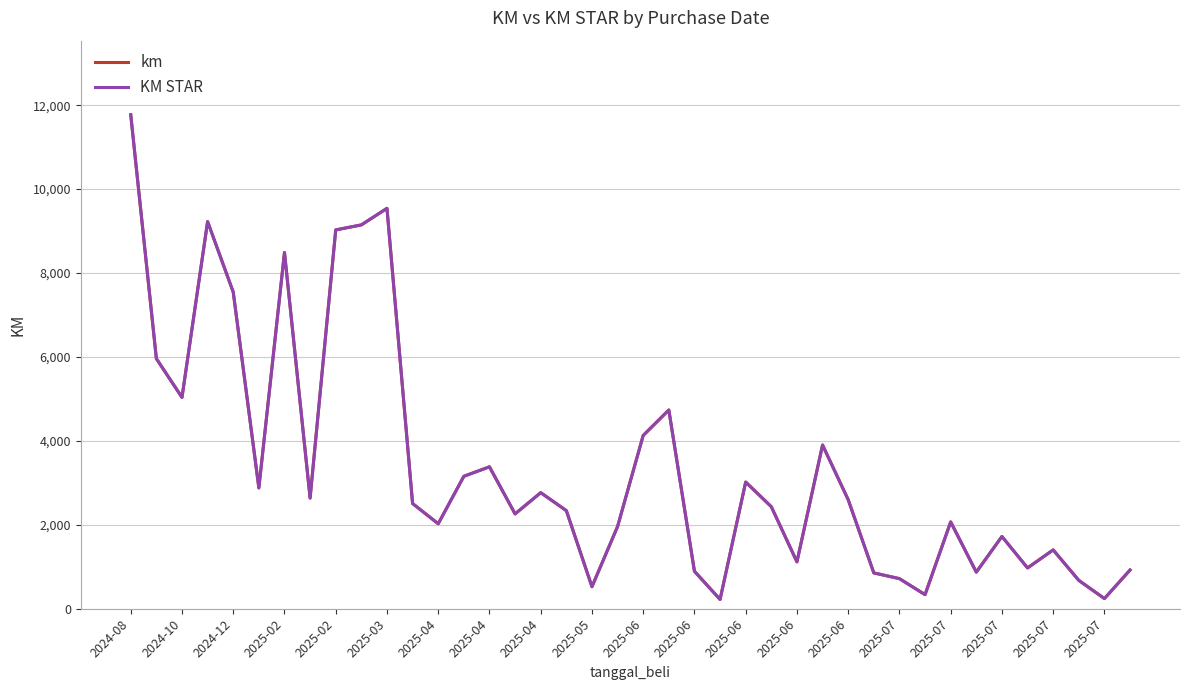

What is the greatest value displayed?

11771